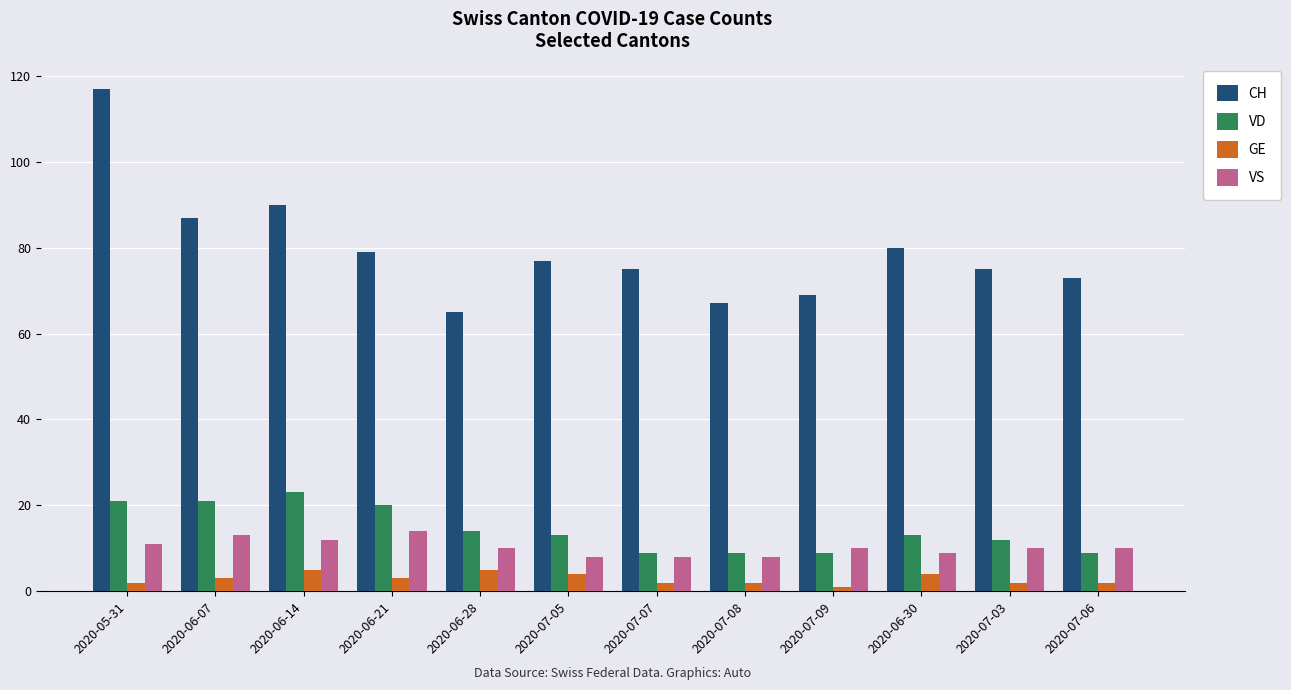

Is it true that VS equals 5 at 2020-06-07?

False